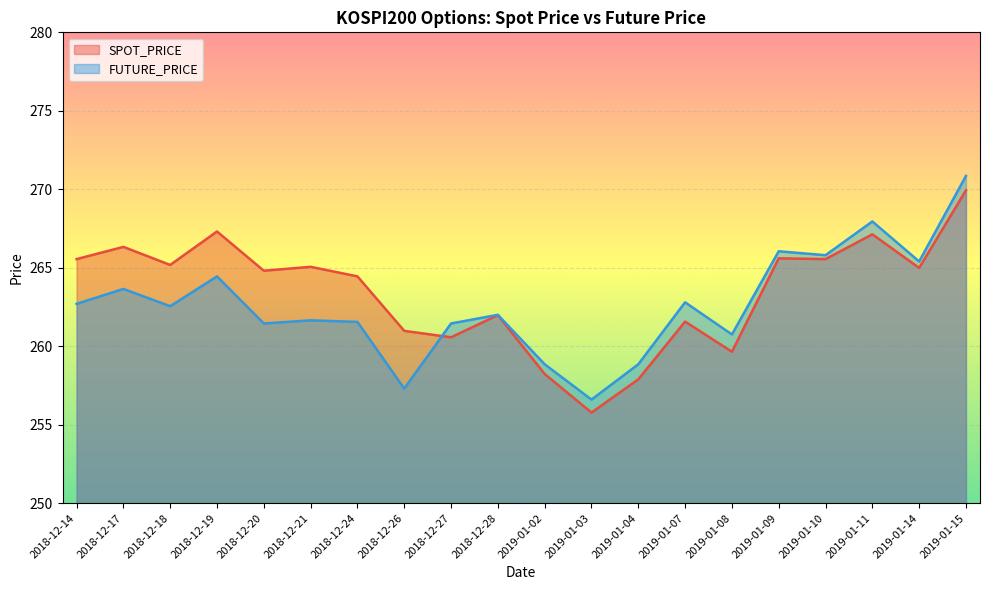

After their last crossing, which series has the higher values: SPOT_PRICE or FUTURE_PRICE?

FUTURE_PRICE